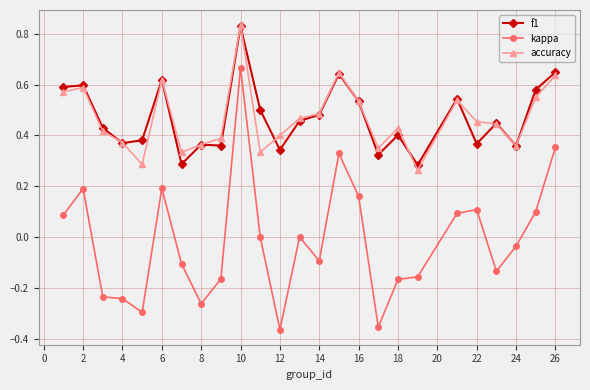

True or false: f1 and kappa cross at least once.

False